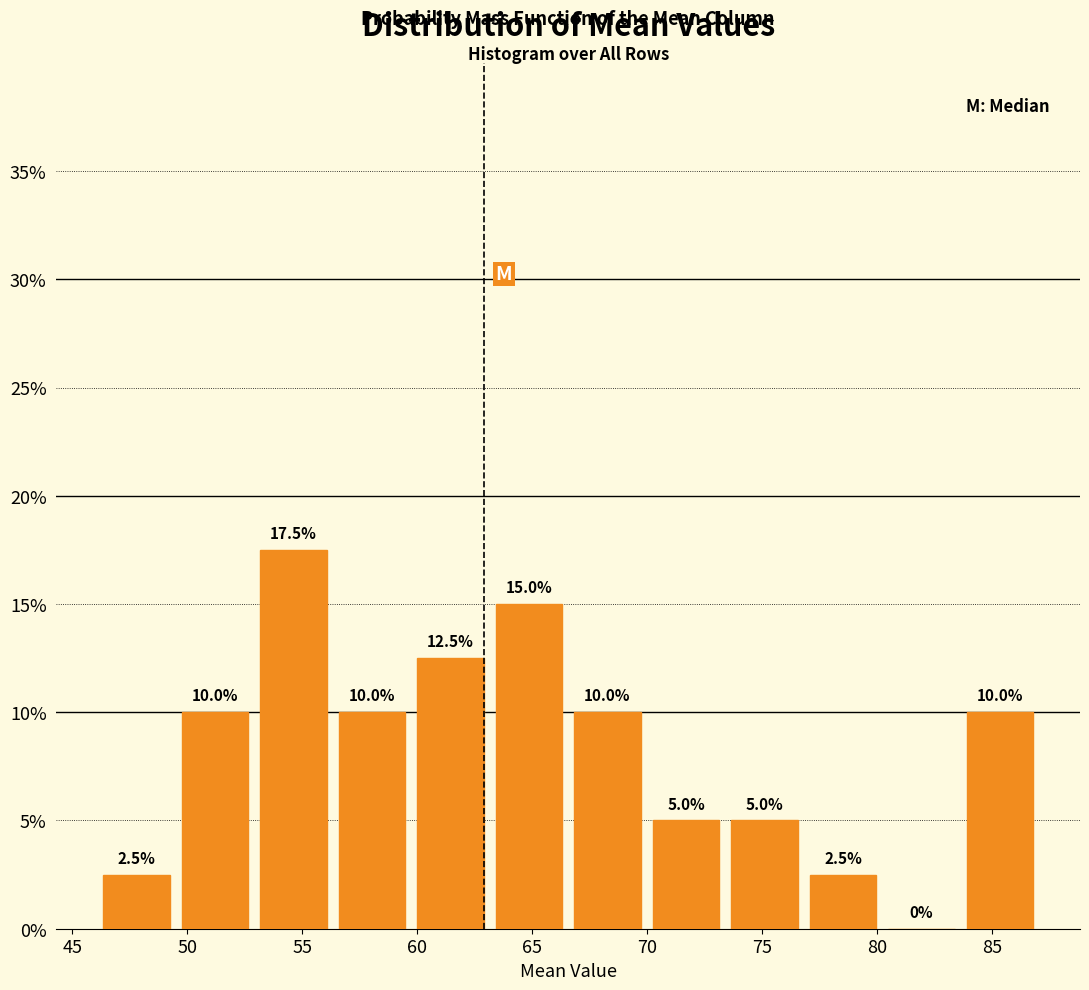

What is the height of the bar covering 49.5 to 53.0 on the x-axis? The bar edges are not printed on the chart, so give them approximately, as read against the axis.

10.0